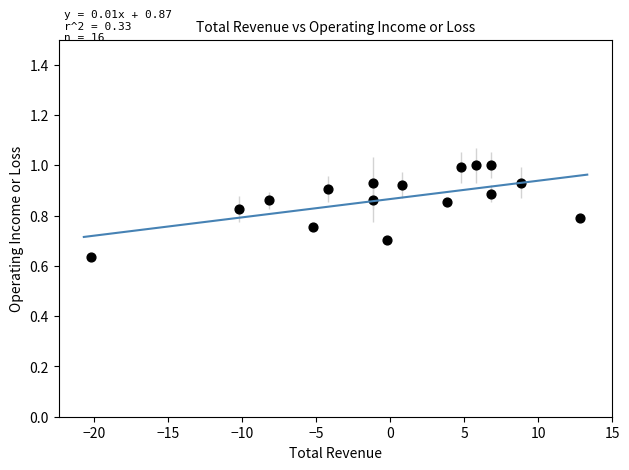

What is the range of Y values (max minus min)?

0.4